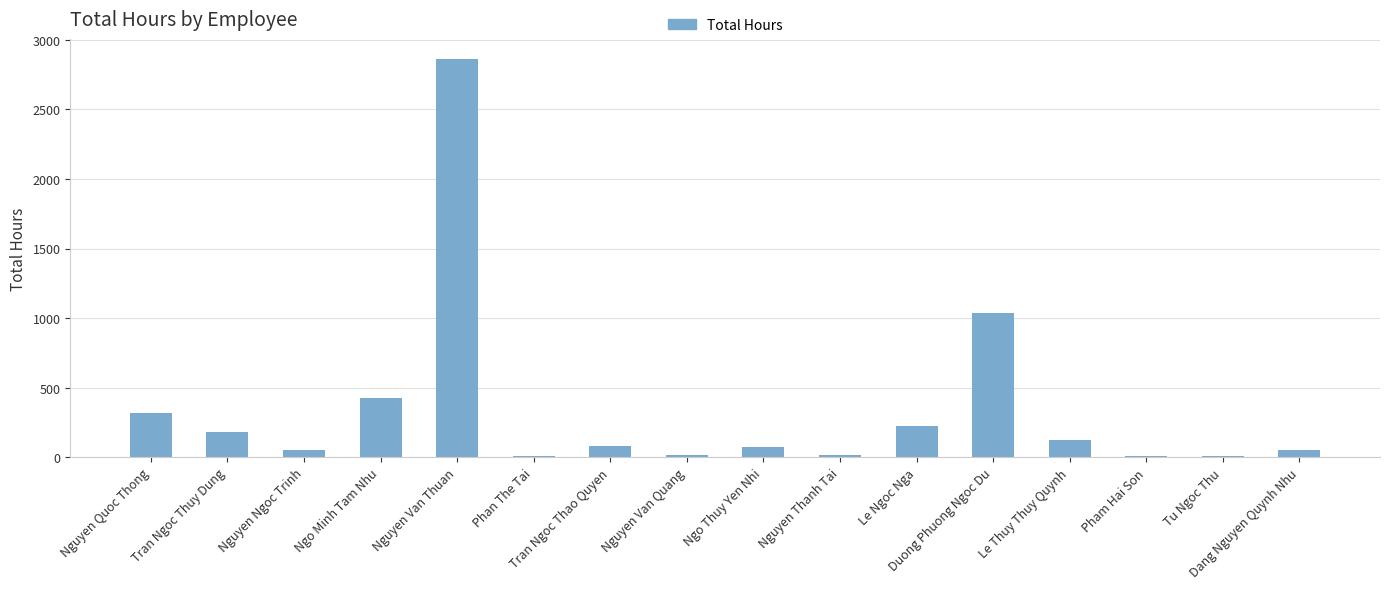

Which category has the highest value across all series?

Nguyen Van Thuan